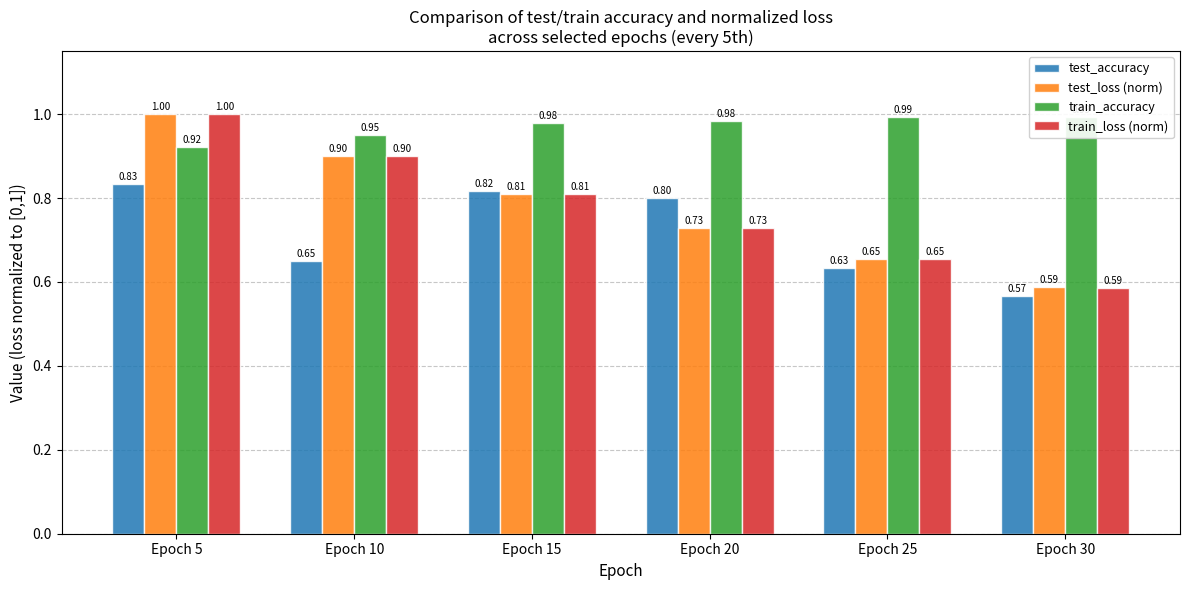

How many data points does each series have?

6